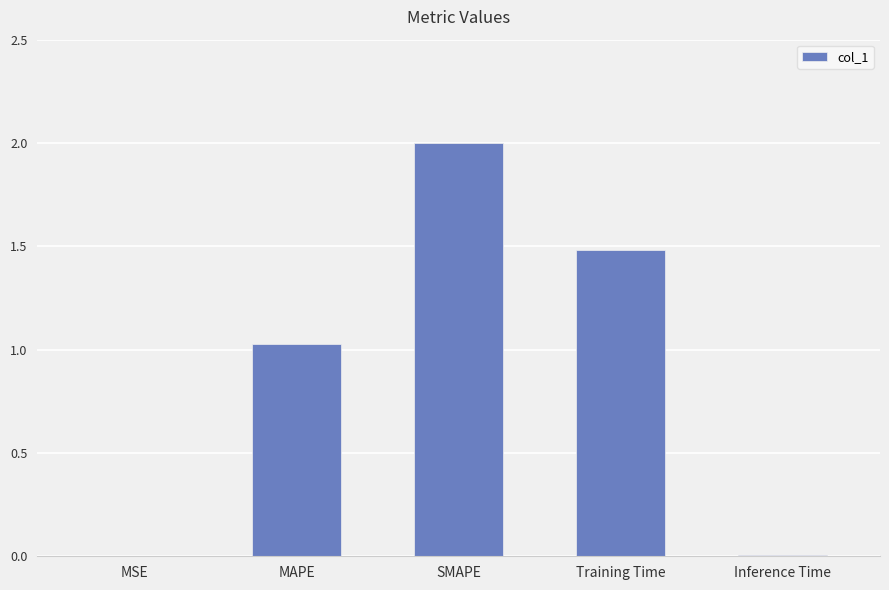

How many data points are above 1?

3